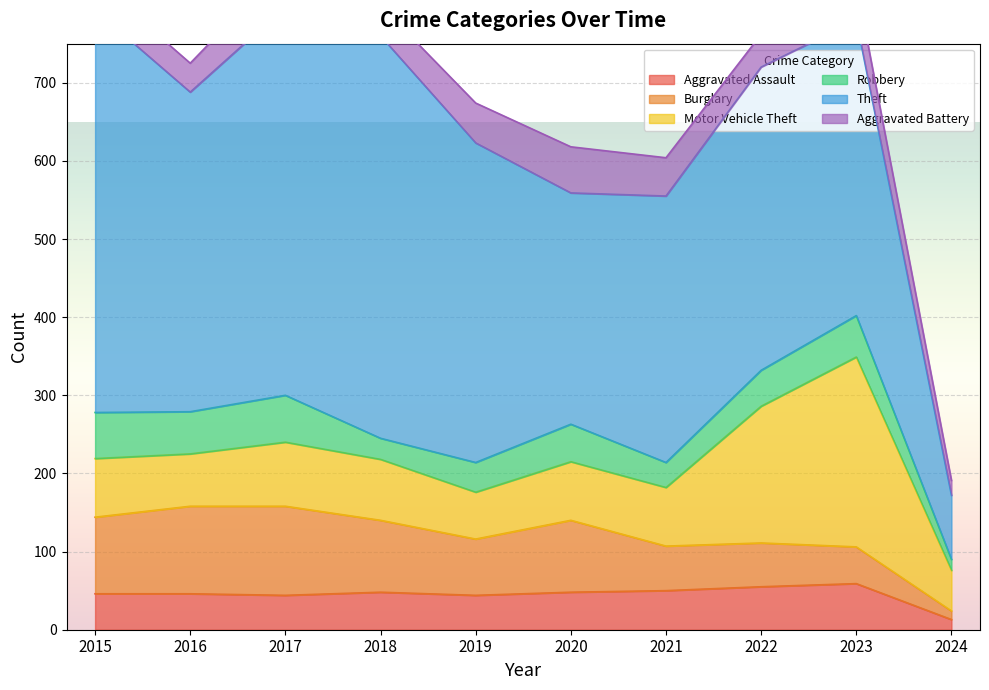

Reading right to left, what are all the values shown in this chart?

Aggravated Assault: 2024=13	2023=59	2022=55	2021=50	2020=48	2019=44	2018=48	2017=44	2016=46	2015=46
Burglary: 2024=11	2023=47	2022=56	2021=57	2020=92	2019=72	2018=92	2017=114	2016=112	2015=98
Motor Vehicle Theft: 2024=52	2023=243	2022=175	2021=75	2020=75	2019=60	2018=78	2017=82	2016=67	2015=75
Robbery: 2024=14	2023=53	2022=46	2021=32	2020=48	2019=38	2018=27	2017=60	2016=54	2015=59
Theft: 2024=82	2023=378	2022=388	2021=341	2020=296	2019=409	2018=515	2017=497	2016=409	2015=515
Aggravated Battery: 2024=19	2023=47	2022=42	2021=49	2020=59	2019=51	2018=39	2017=54	2016=37	2015=38